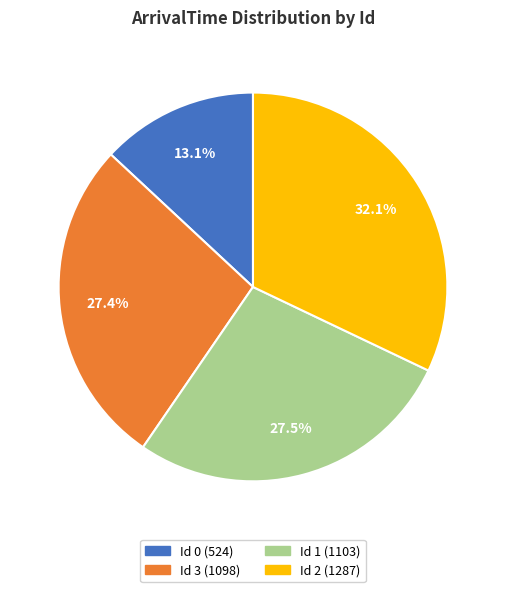

How many segments does this pie chart have?

4